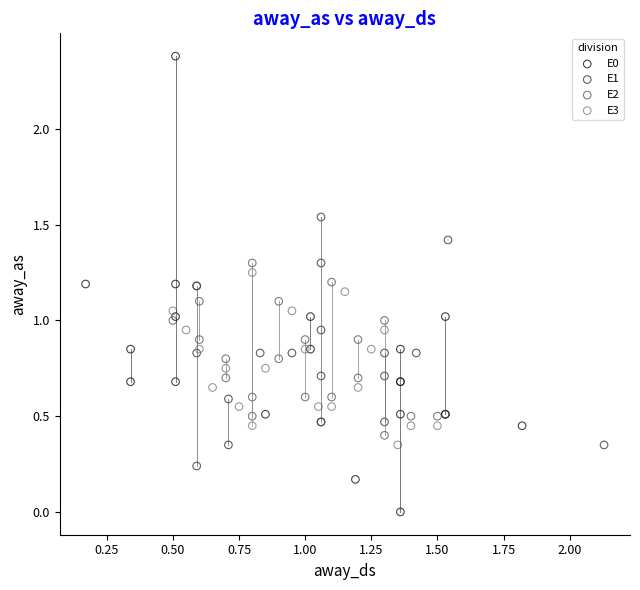

Which series reaches the maximum Y coordinate?

E0